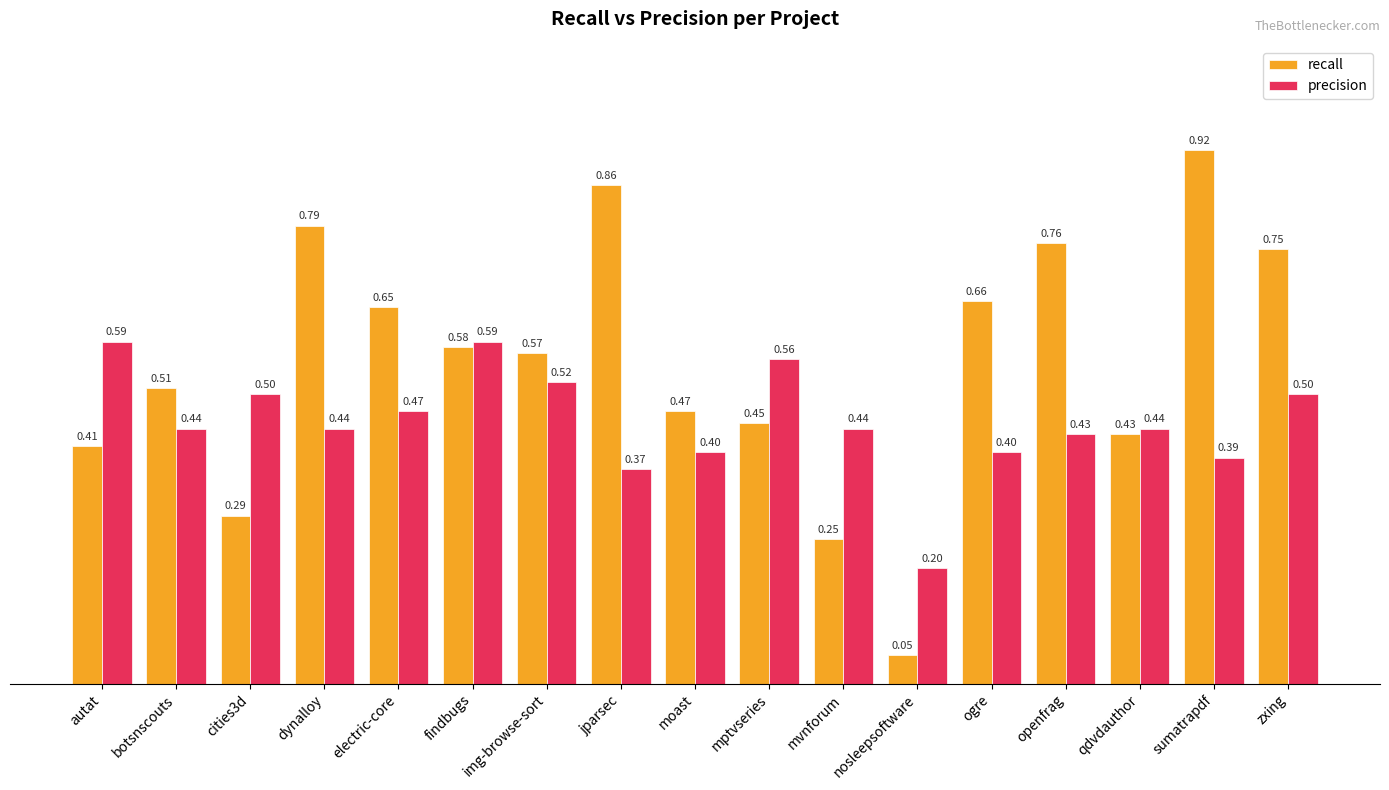

Which series changed the most between dynalloy and electric-core?

recall